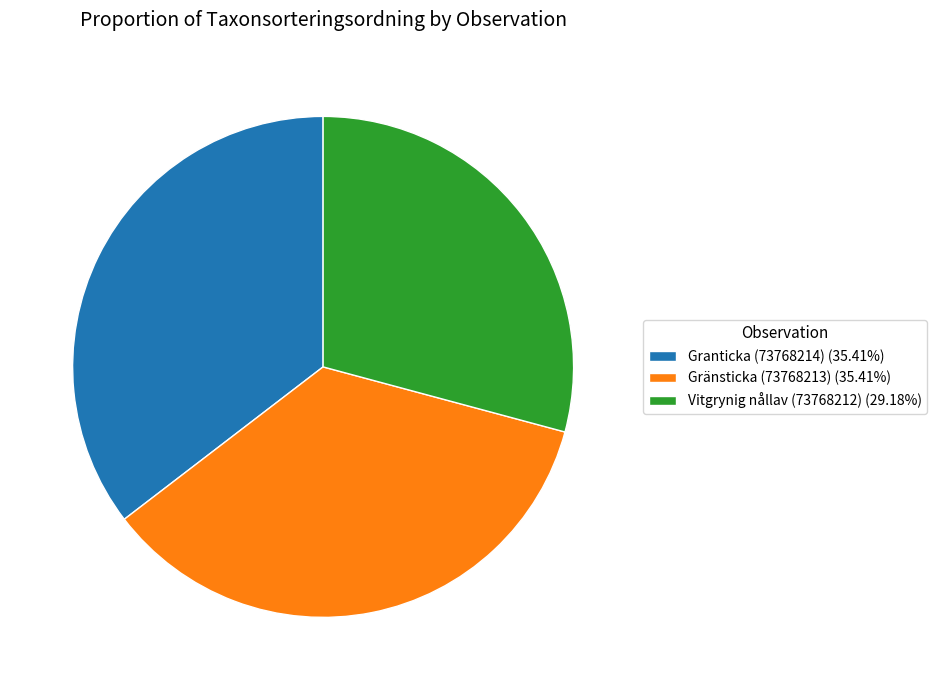

How many slices are in this pie chart?

3